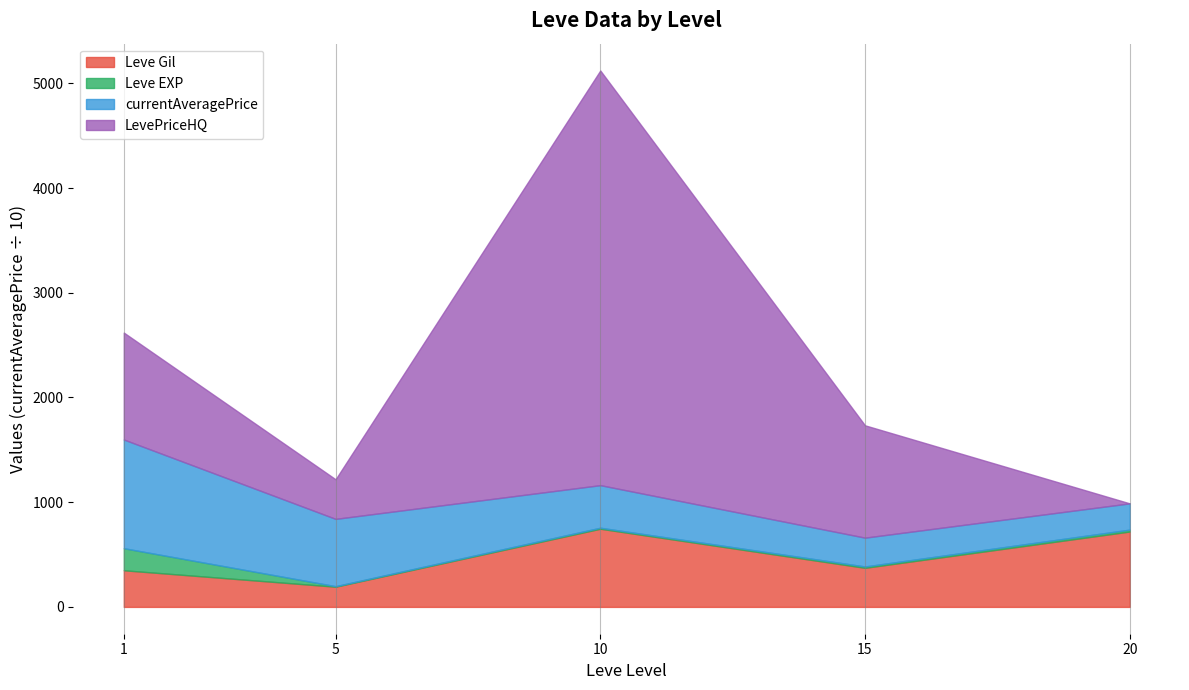

How many lines are shown in the chart?

4